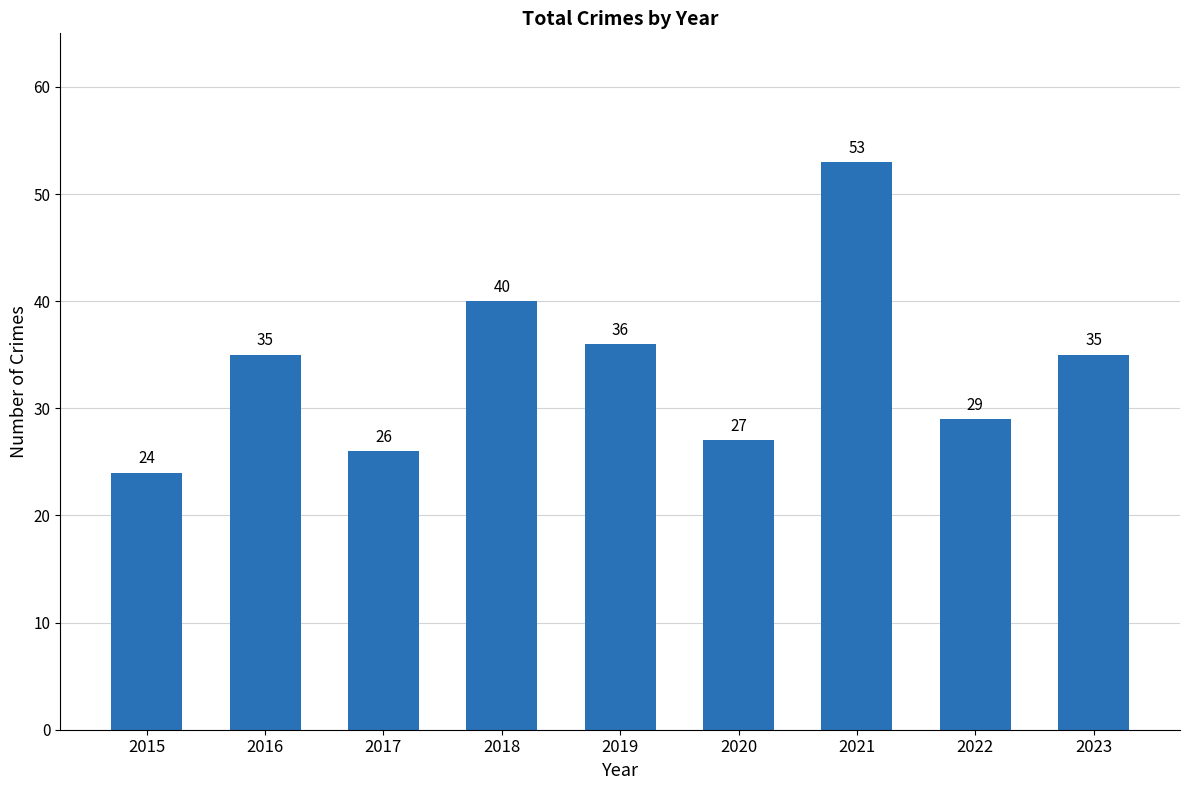

Does the chart contain stacked bars?

No